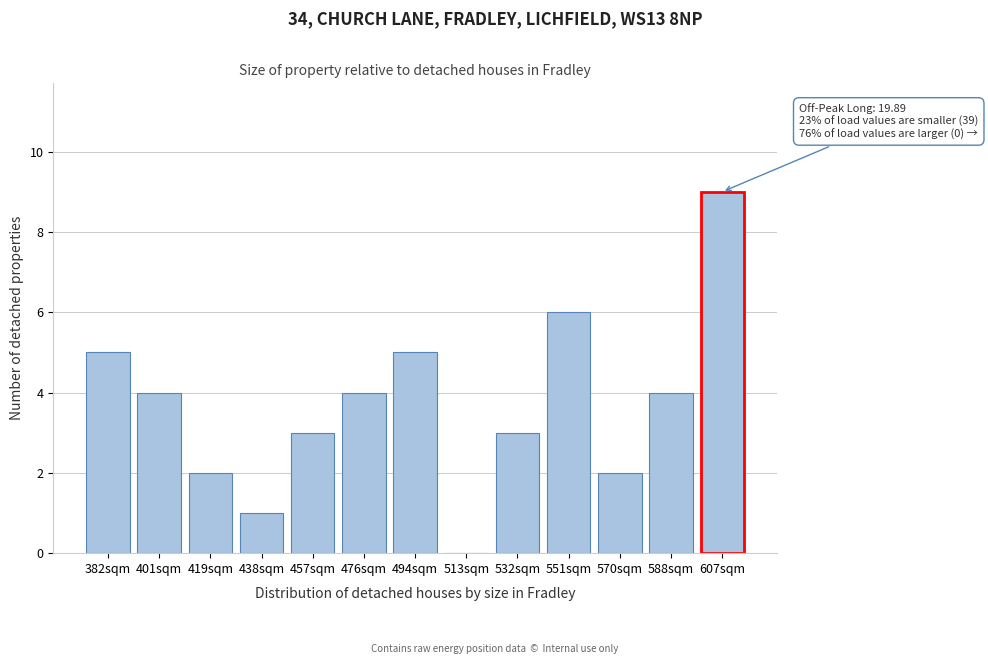

What is the sum of all values?

48